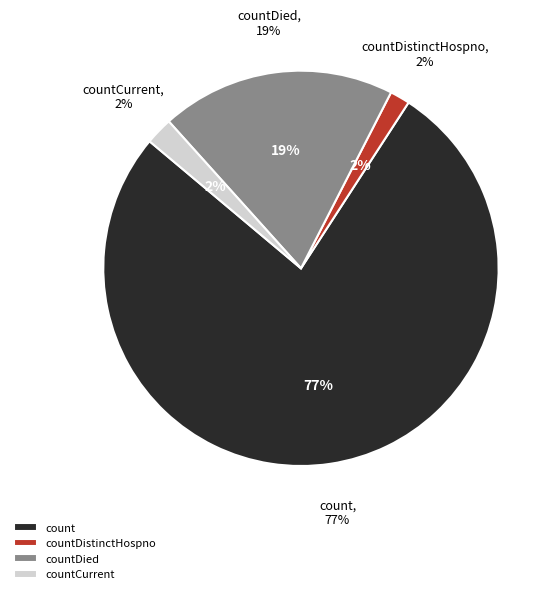

What percentage is the countDied slice, to the nearest percent?

19%